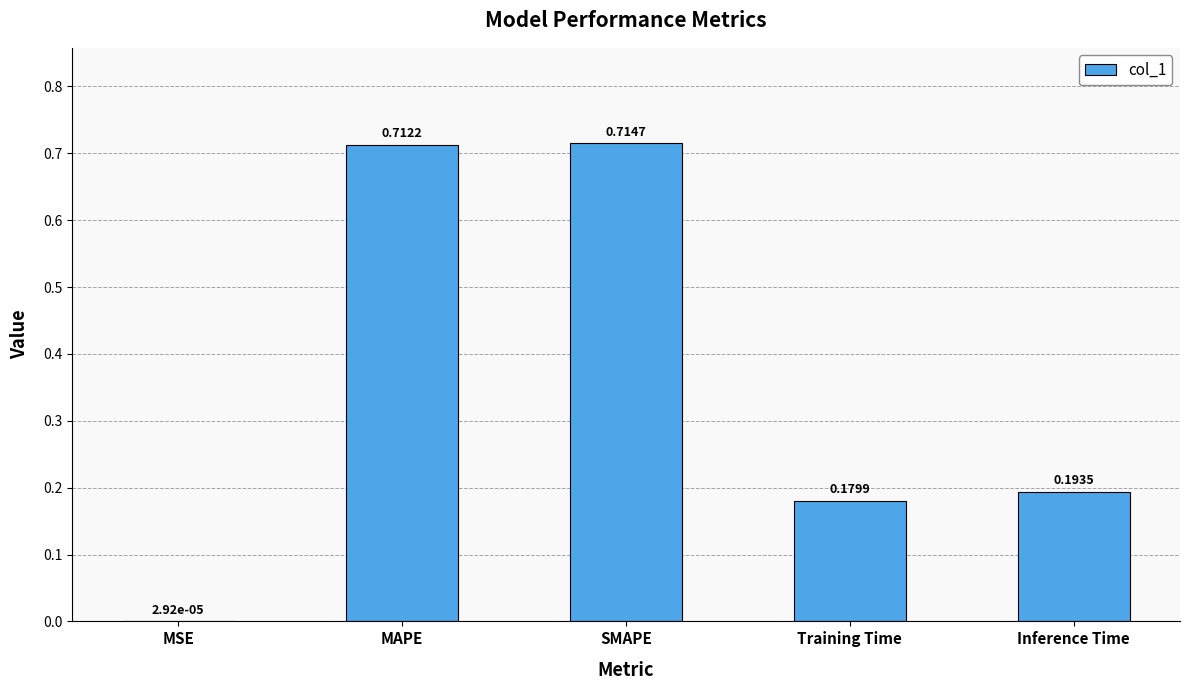

What is the sum of all values?

1.8